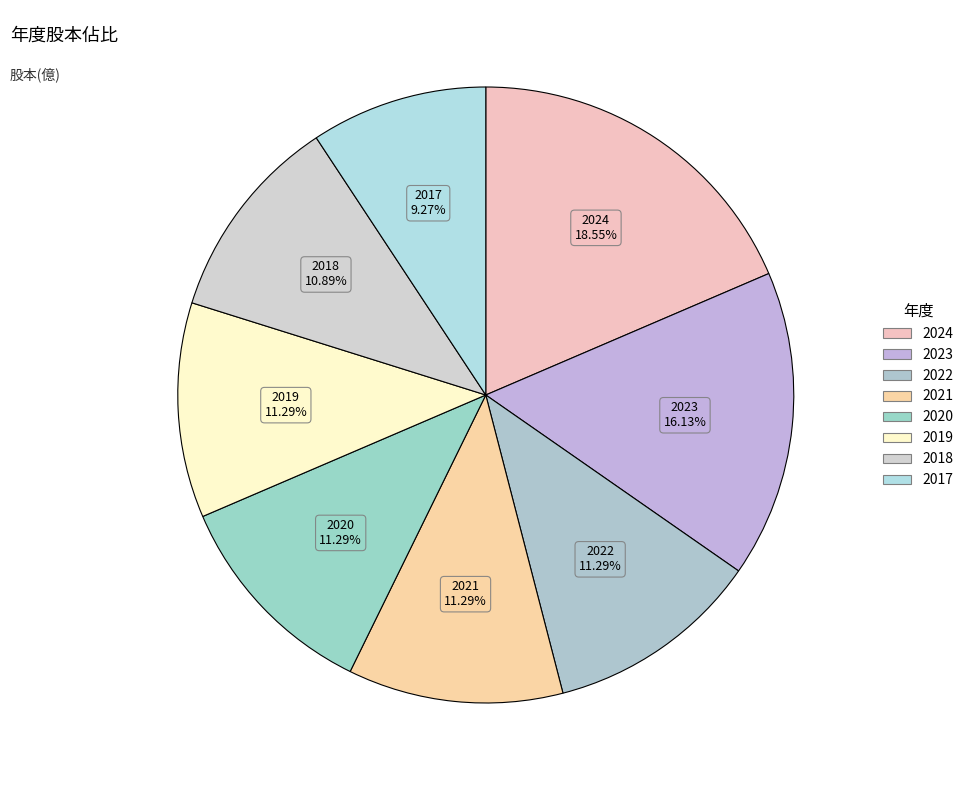

To the nearest percent, what is the combined percentage of 2022 and 2020?

23%